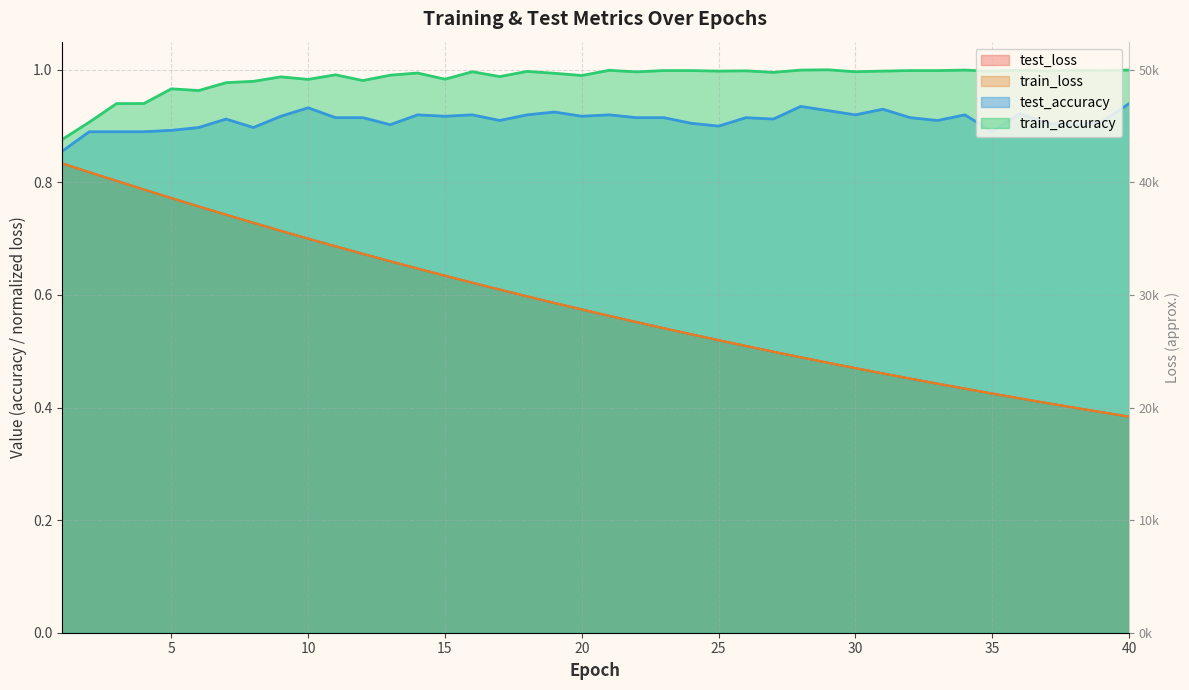

Is the value of test_loss at 27 greater than the value of train_loss at 23?

No